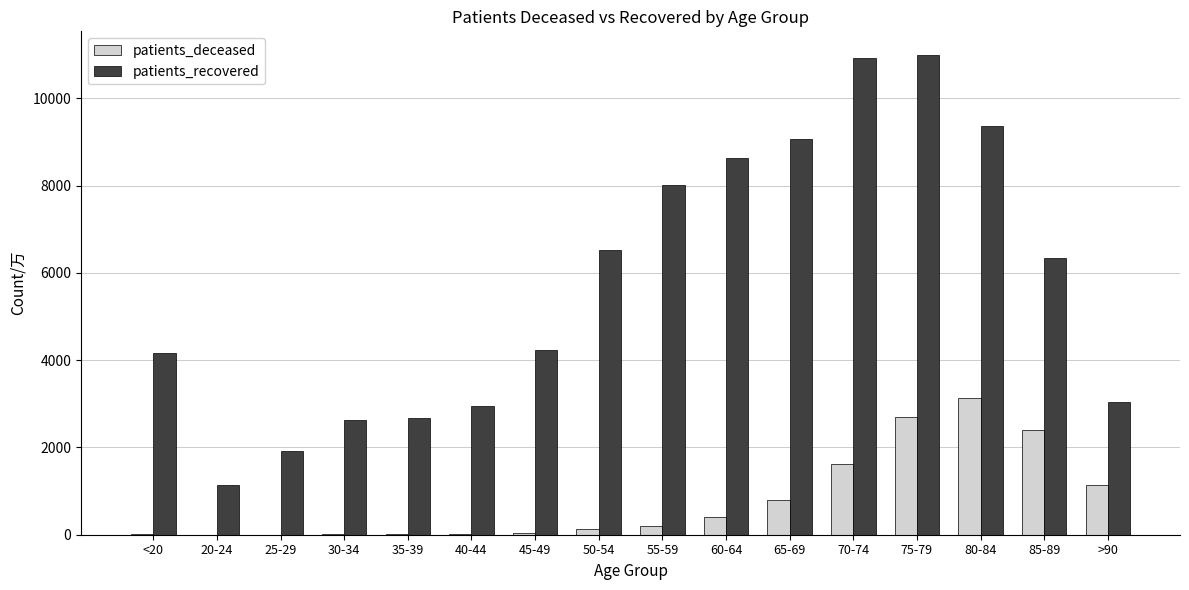

Is it true that patients_deceased equals 2410 at 85-89?

True